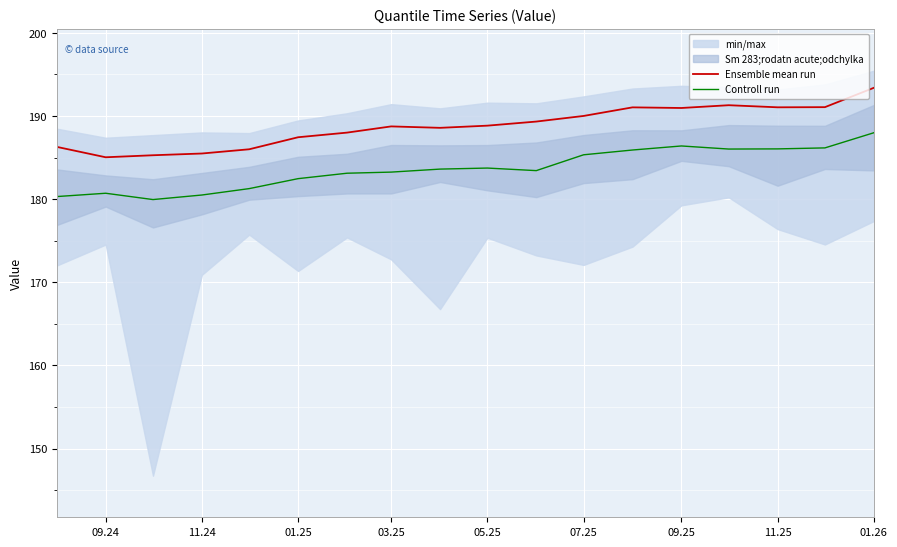

In Ensemble mean run, how many points are lower than both neighbors (excluding endpoints)?

4